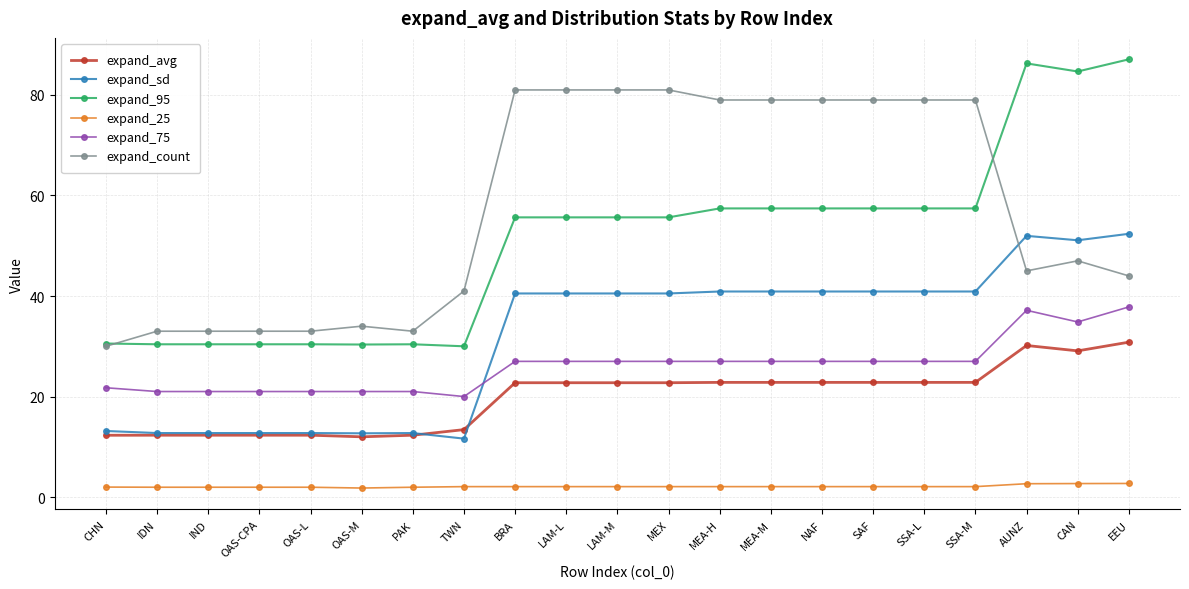

Is the value of expand_sd at IND greater than the value of expand_25 at AUNZ?

Yes